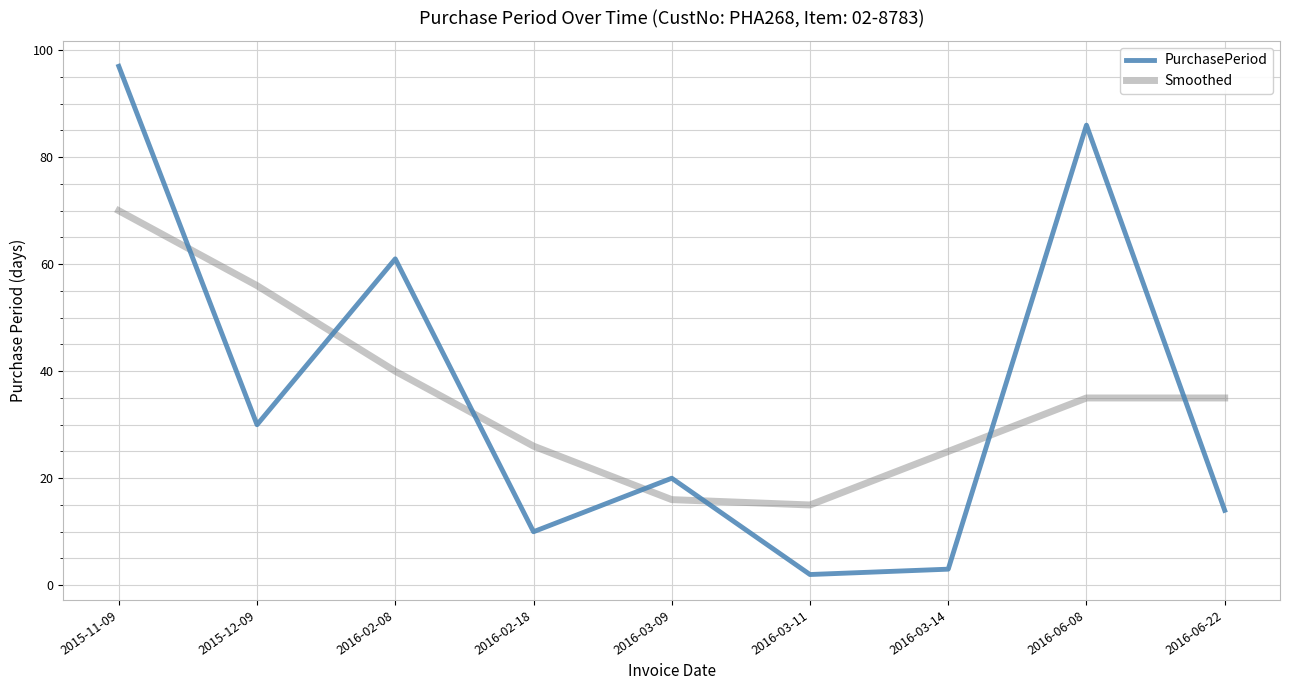

Where does the PurchasePeriod series first go above 20?

2015-11-09